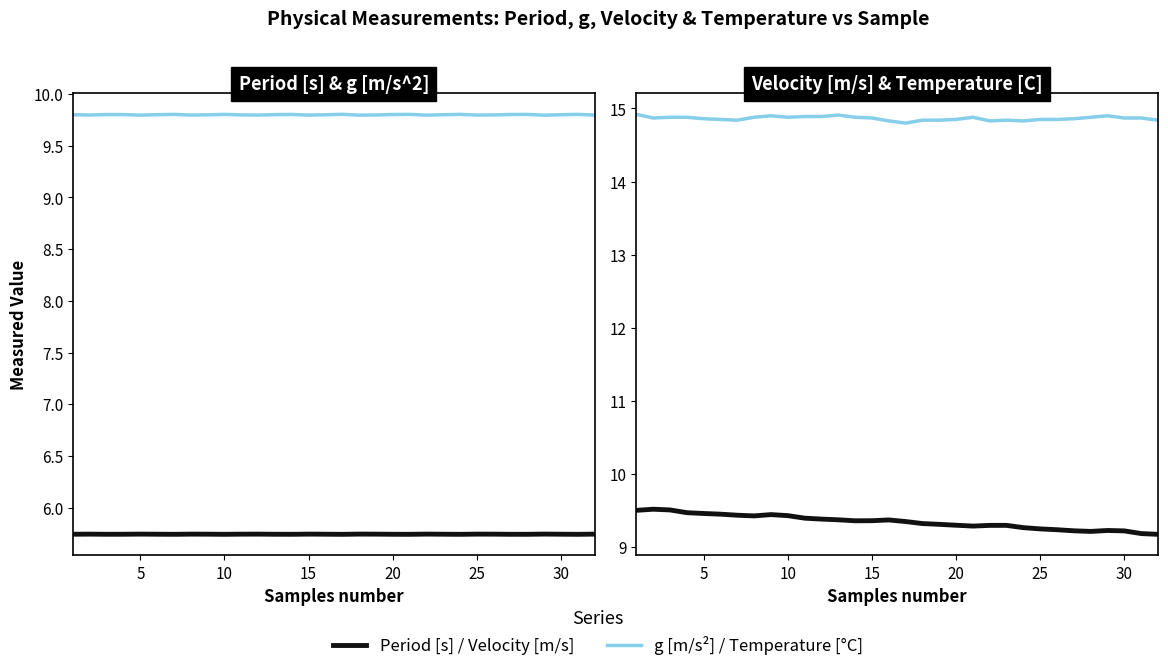

True or false: Period [s] and g [m/s^2] cross at least once.

False